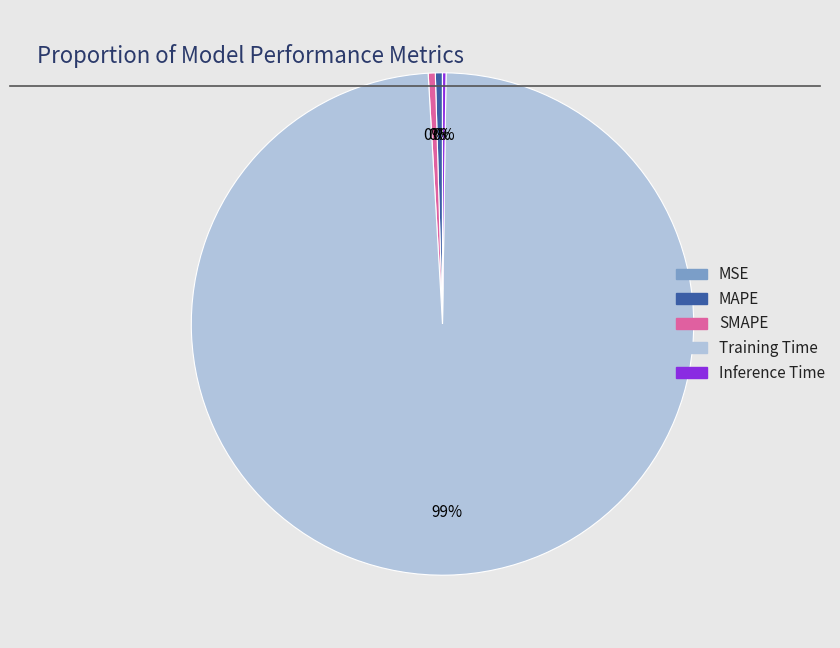

True or false: MAPE accounts for 9% of the total.

False